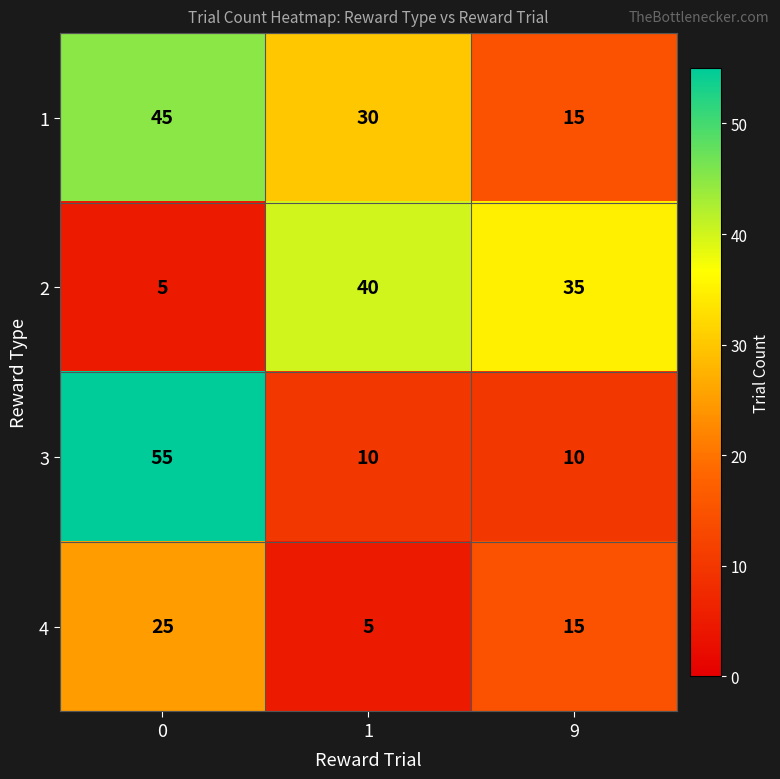

Reading left to right, transcribe all the data shown in this chart.

1: 45	30	15
2: 5	40	35
3: 55	10	10
4: 25	5	15